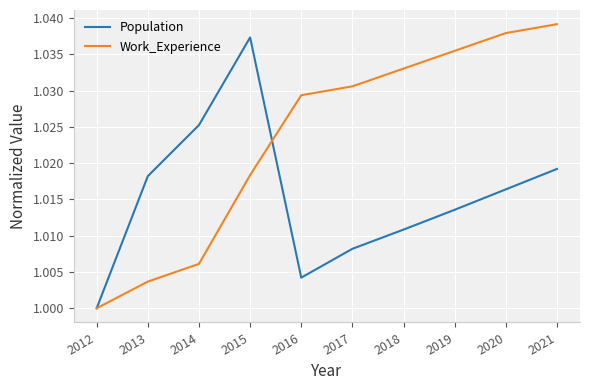

Which series has the largest total across all categories?

Work_Experience